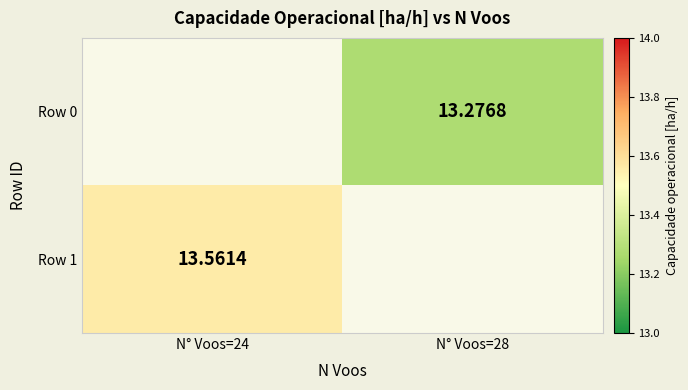

Which category has the highest value across all series?

N° Voos=24